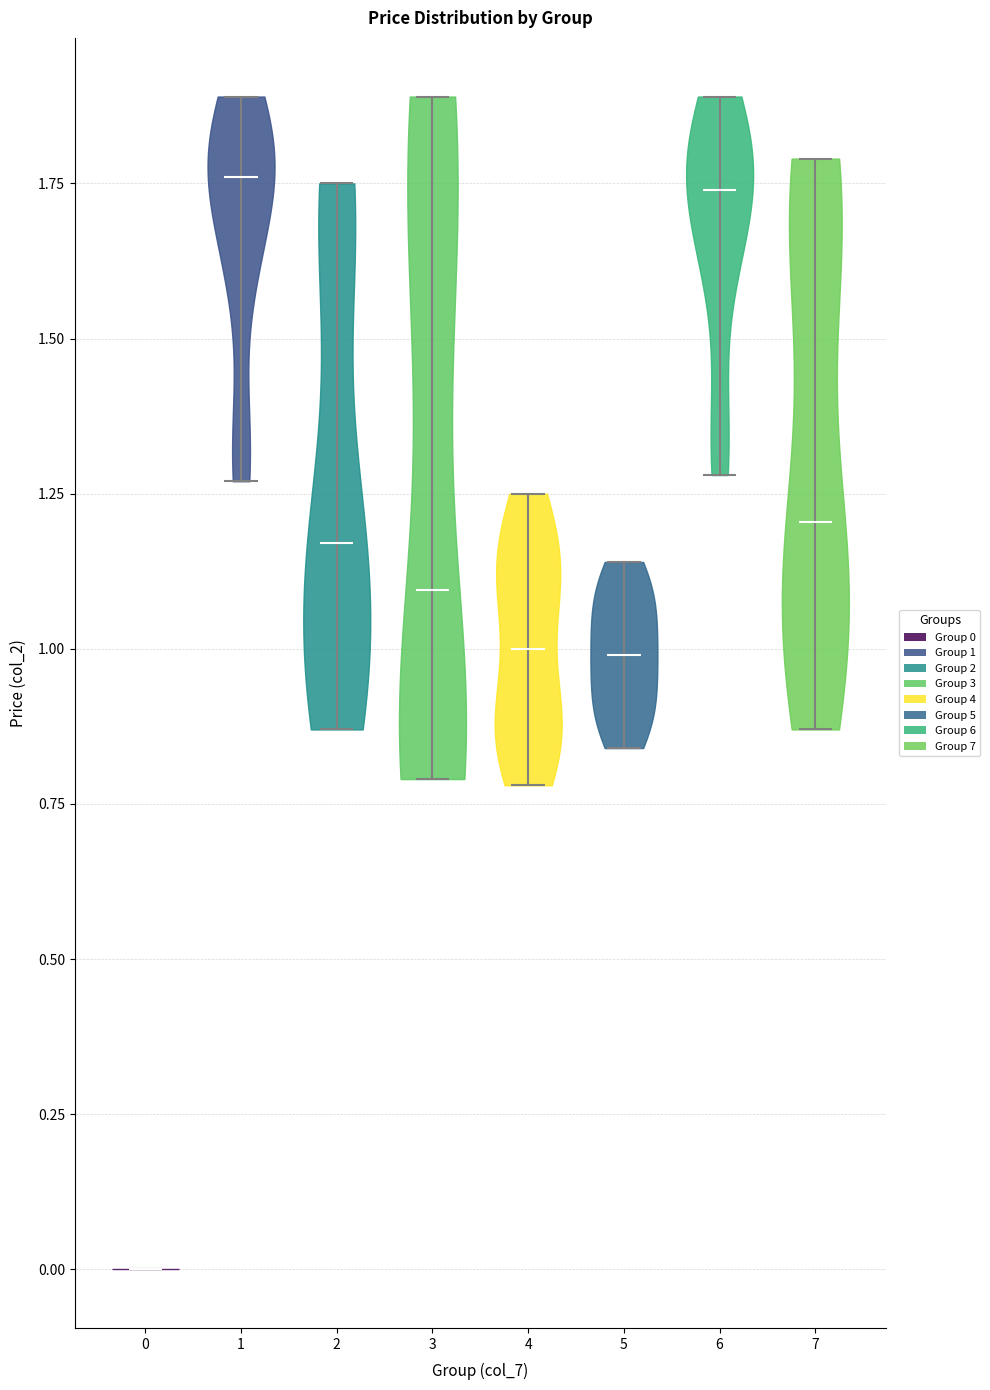

Reading left to right, read every violin against the y-axis: where its median line is, and the lowest and highest points it reaches. The values are not printed on the chart, so give them approximately, as read against the axis.

0: median line 0.00, lowest point 0.00, highest point 0.00
1: median line 1.75, lowest point 1.25, highest point 1.90
2: median line 1.15, lowest point 0.85, highest point 1.75
3: median line 1.10, lowest point 0.80, highest point 1.90
4: median line 1.00, lowest point 0.80, highest point 1.25
5: median line 1.00, lowest point 0.85, highest point 1.15
6: median line 1.75, lowest point 1.30, highest point 1.90
7: median line 1.20, lowest point 0.85, highest point 1.80